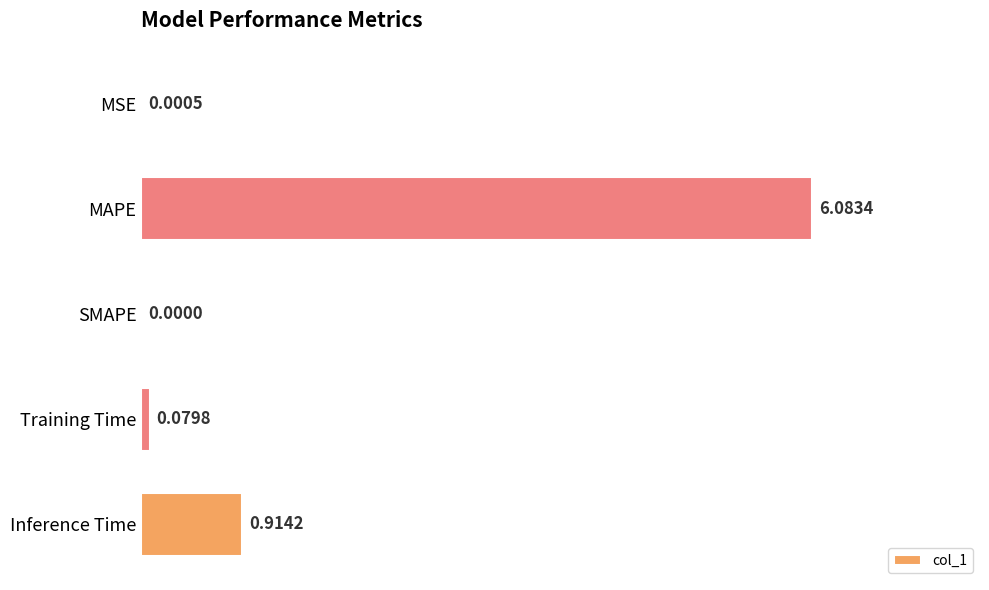

What is the change in value from MSE to Training Time?

+0.1